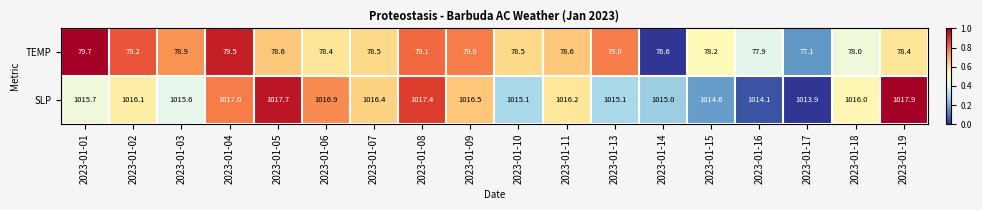

Rank the series at 2023-01-14 from highest to lowest value.

SLP, TEMP